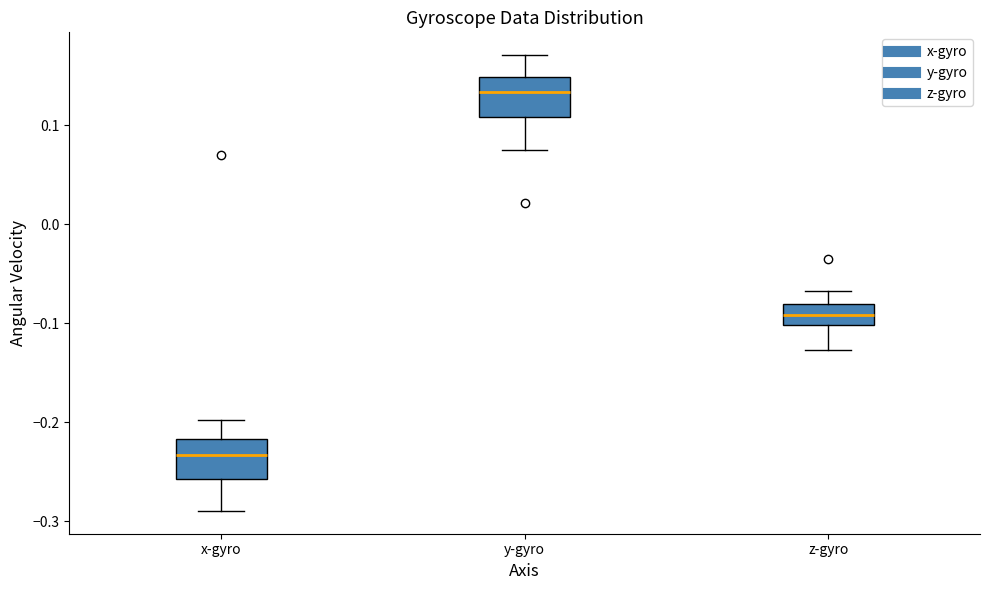

Which box has the lowest median line?

x-gyro